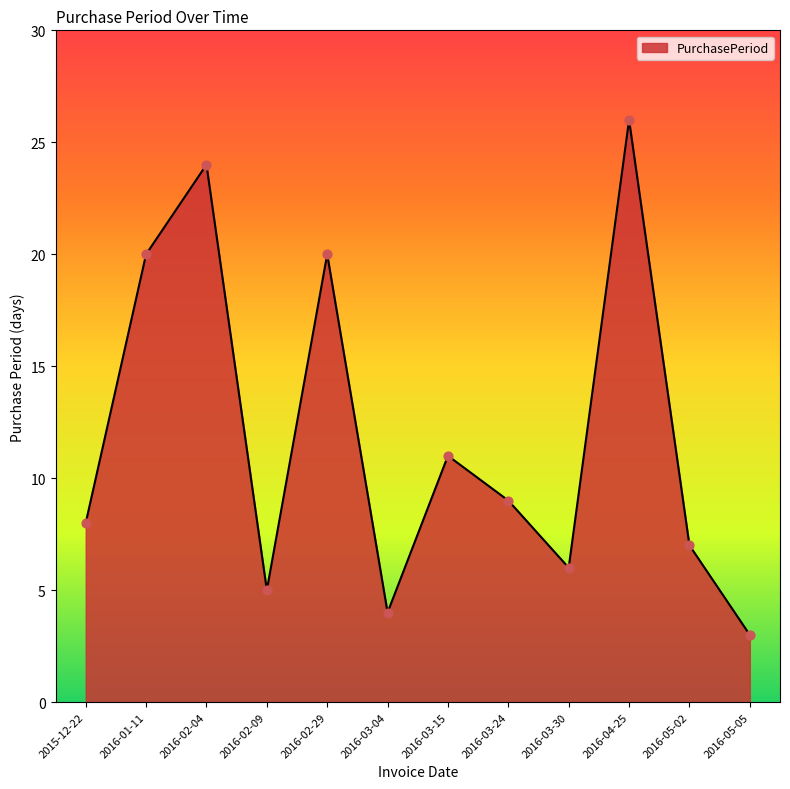

Which has a higher value, 2016-05-02 or 2016-02-09?

2016-05-02